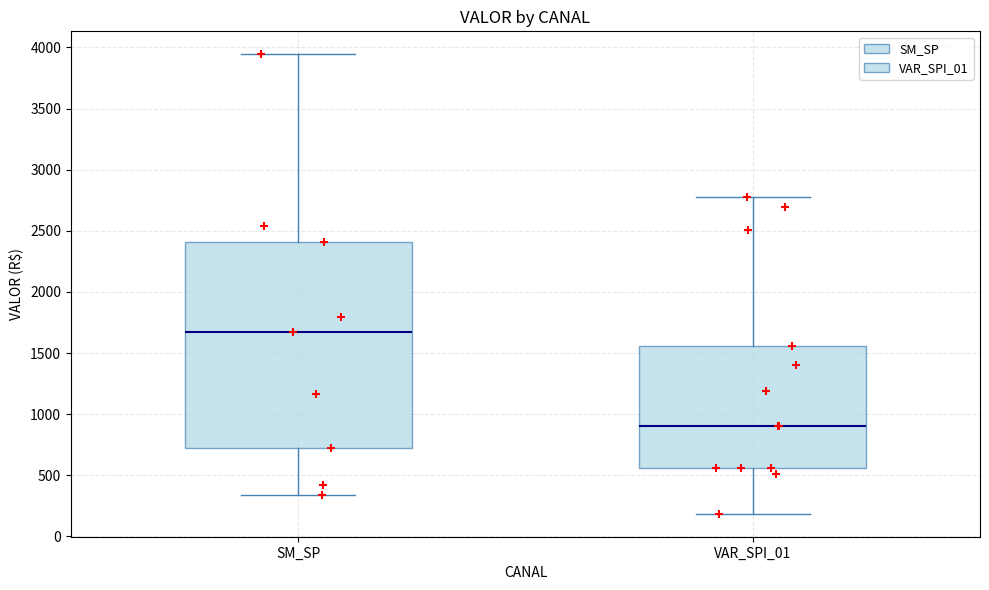

Reading left to right, read every box against the y-axis: the position of its median line, the range the box covers, and the ends of its whiskers. The values are not printed on the chart, so give them approximately, as read against the axis.

SM_SP: median 1650, box 700 to 2400, whiskers 350 to 3950
VAR_SPI_01: median 900, box 550 to 1550, whiskers 200 to 2800